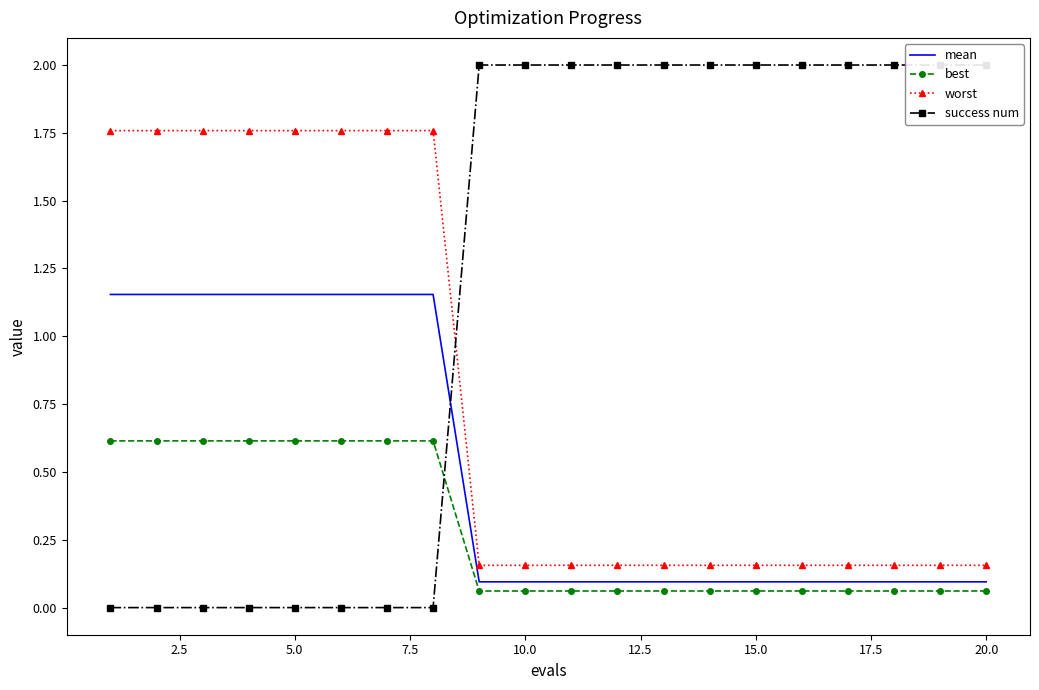

Is the value of worst at 5.0 greater than the value of best at 20.0?

Yes